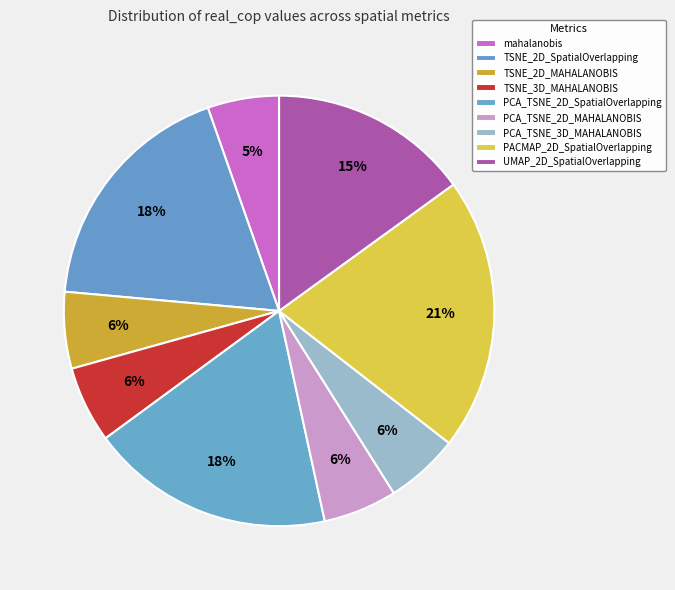

How many segments does this pie chart have?

9